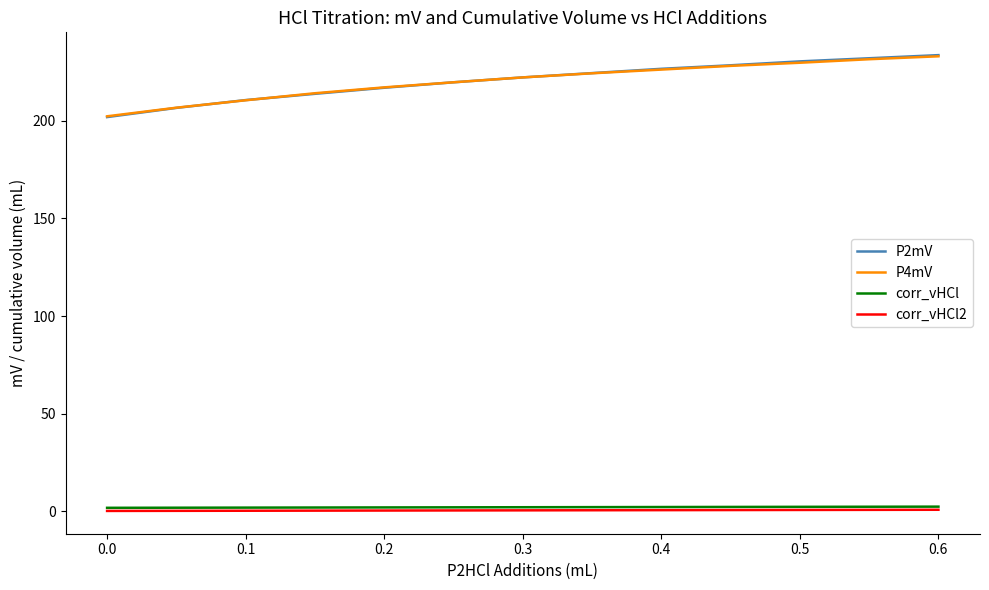

Which series has the widest spread of values?

P2mV